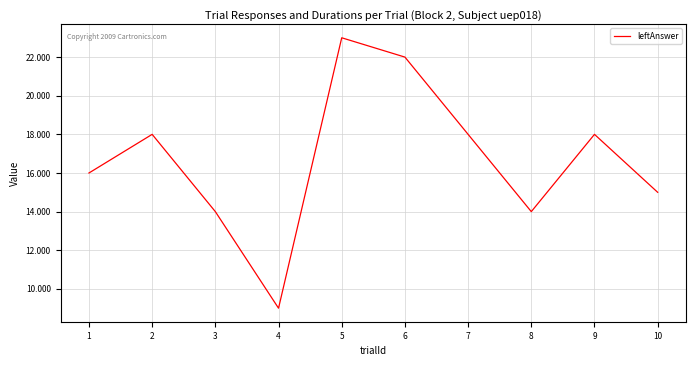

How many interior local peaks (higher than both neighbors) does the data have?

3